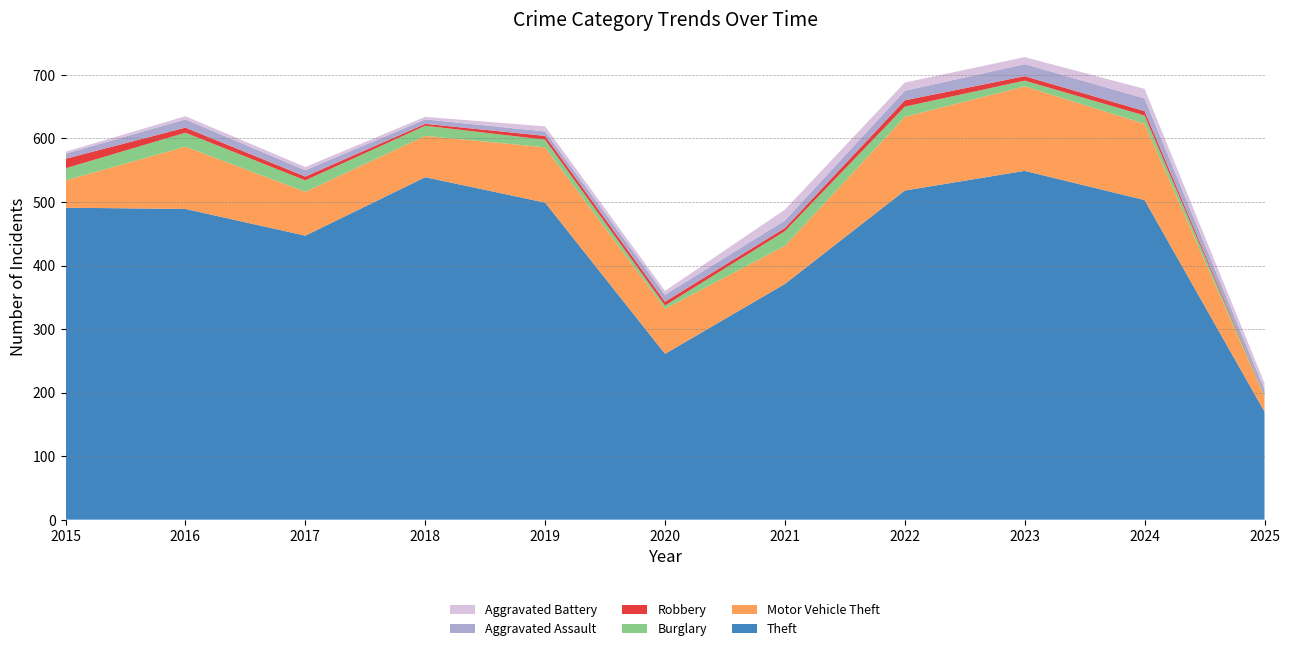

Reading left to right, list all the values displayed in this chart.

Theft: 2015=491	2016=489	2017=447	2018=539	2019=499	2020=261	2021=371	2022=518	2023=549	2024=503	2025=170
Motor Vehicle Theft: 2015=43	2016=98	2017=69	2018=65	2019=87	2020=71	2021=60	2022=116	2023=133	2024=120	2025=23
Burglary: 2015=19	2016=22	2017=18	2018=16	2019=12	2020=5	2021=23	2022=16	2023=9	2024=13	2025=2
Robbery: 2015=15	2016=8	2017=6	2018=3	2019=6	2020=6	2021=5	2022=10	2023=7	2024=7	2025=1
Aggravated Assault: 2015=8	2016=13	2017=10	2018=7	2019=7	2020=11	2021=12	2022=15	2023=19	2024=20	2025=9
Aggravated Battery: 2015=3	2016=5	2017=5	2018=4	2019=8	2020=6	2021=17	2022=13	2023=11	2024=15	2025=10